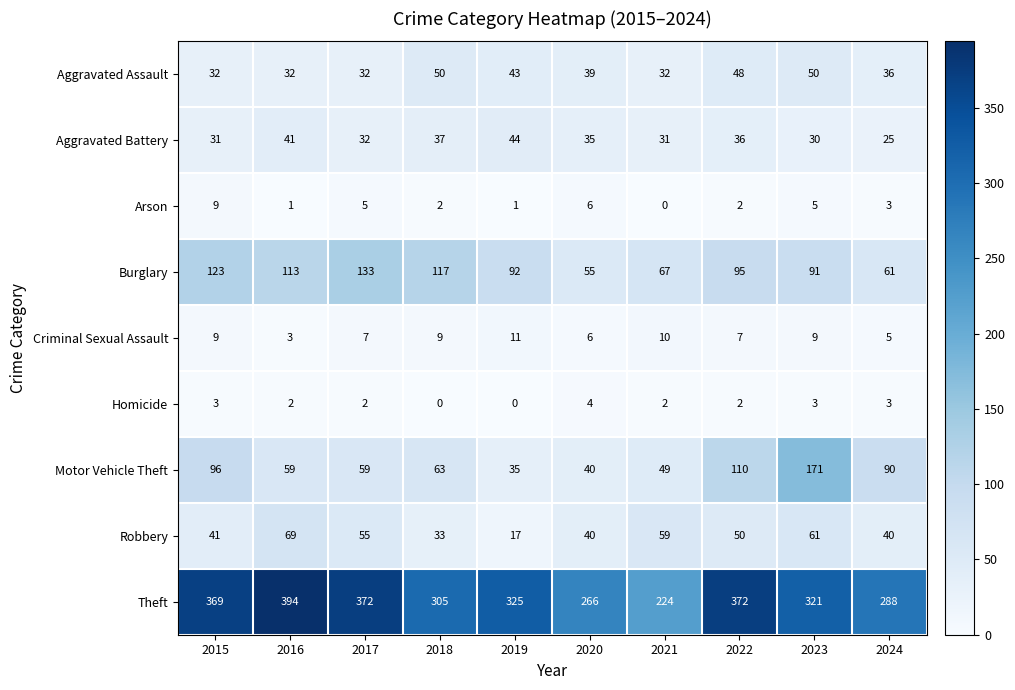

How many values in the Burglary series are below 95?

5